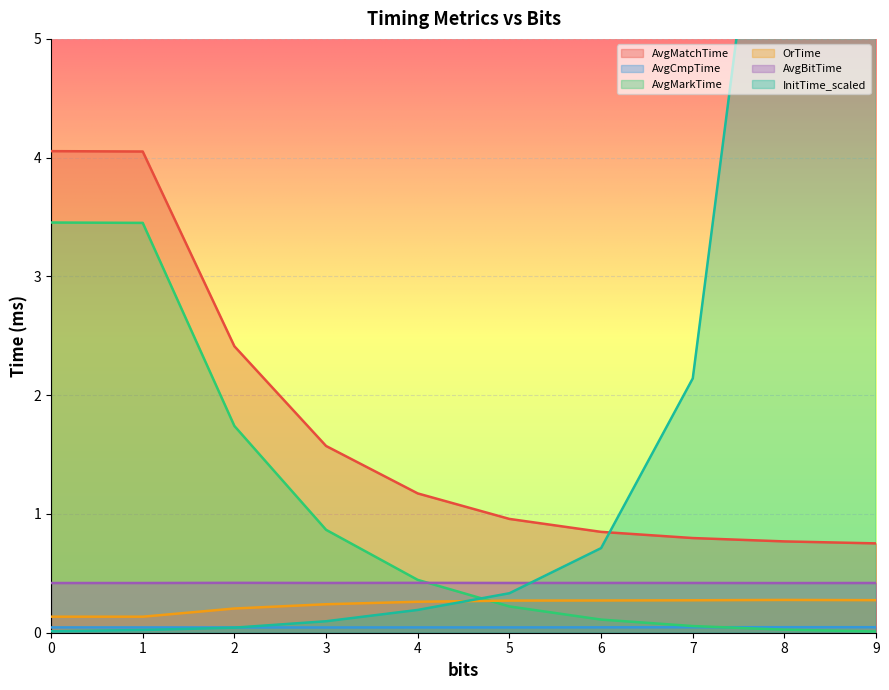

True or false: OrTime and AvgCmpTime cross at least once.

False